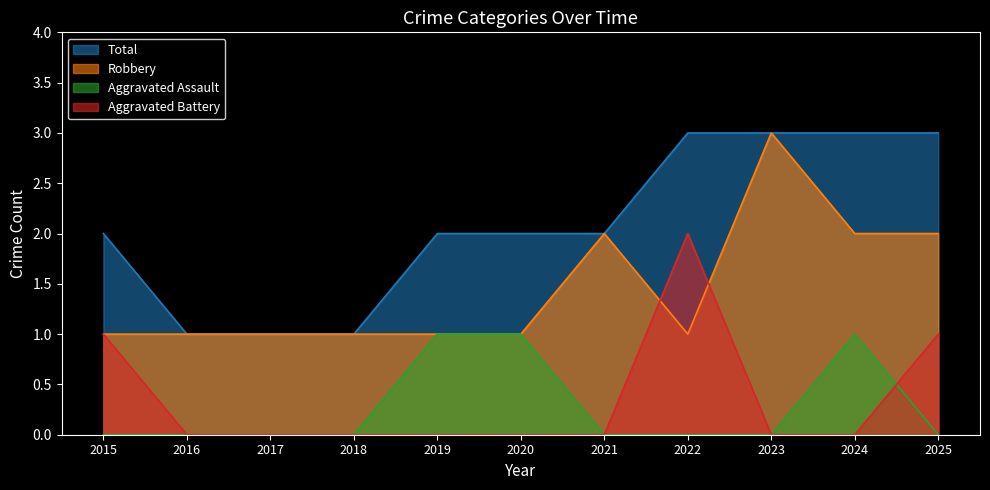

At how many categories does at least one series exceed 0?

11